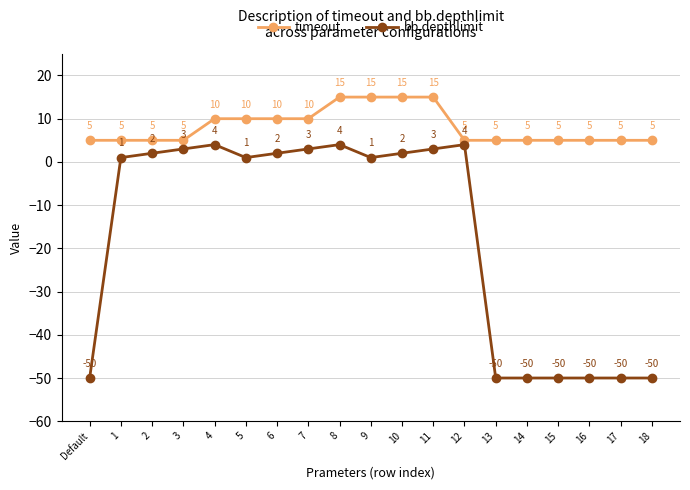

True or false: timeout has more than 2 interior local peaks.

False